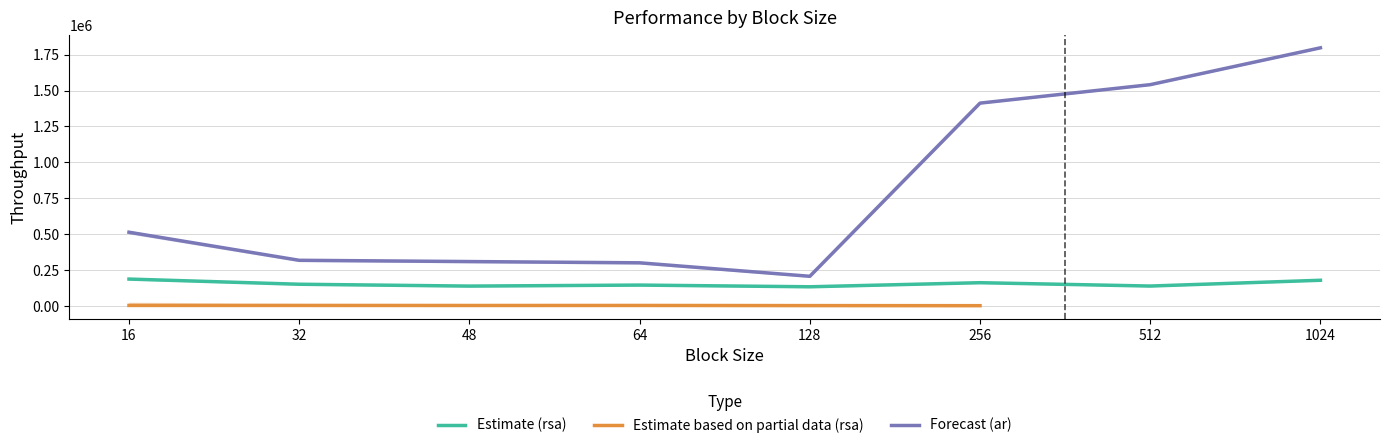

At which label is ar_main closest to 1002414?

256